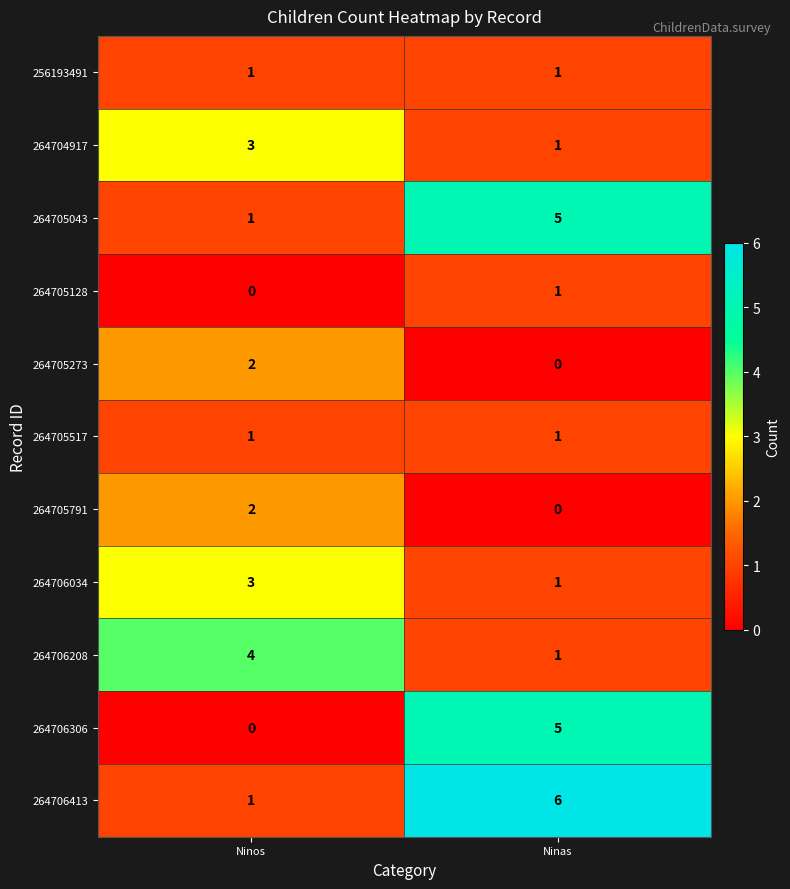

True or false: 264705273 has a value of 0 at Ninas.

True